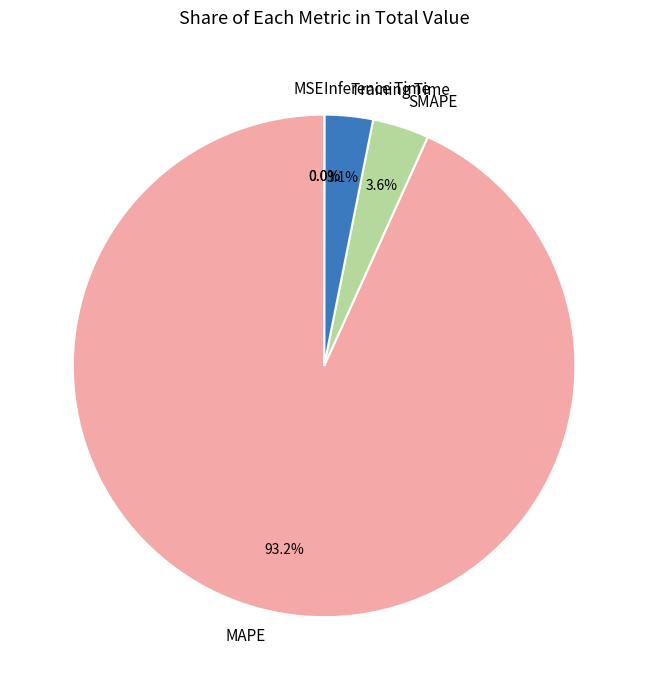

Does any single category account for the majority?

Yes